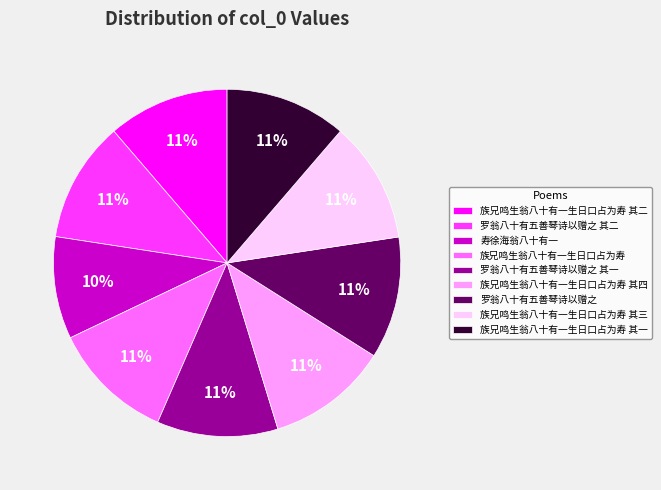

What percentage is the 寿徐海翁八十有一 slice, to the nearest percent?

10%